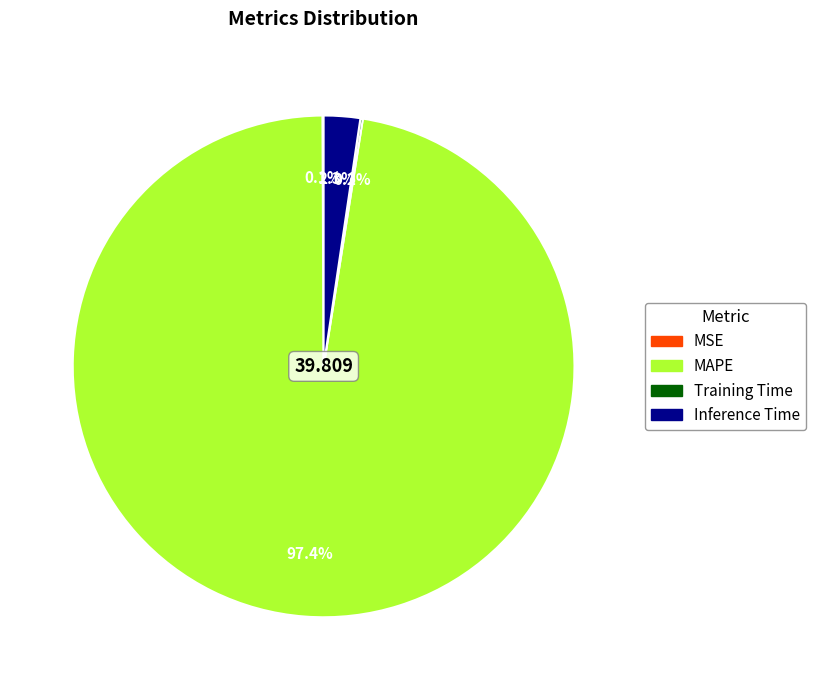

The Inference Time slice represents 8% of the pie. True or false?

False